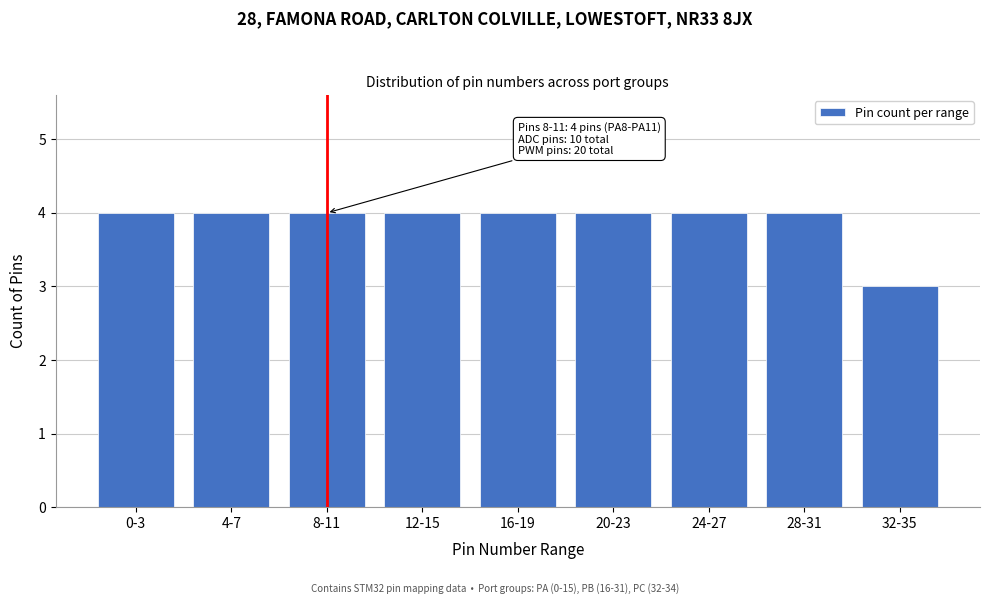

Reading right to left, extract all data points from this chart.

3	4	4	4	4	4	4	4	4